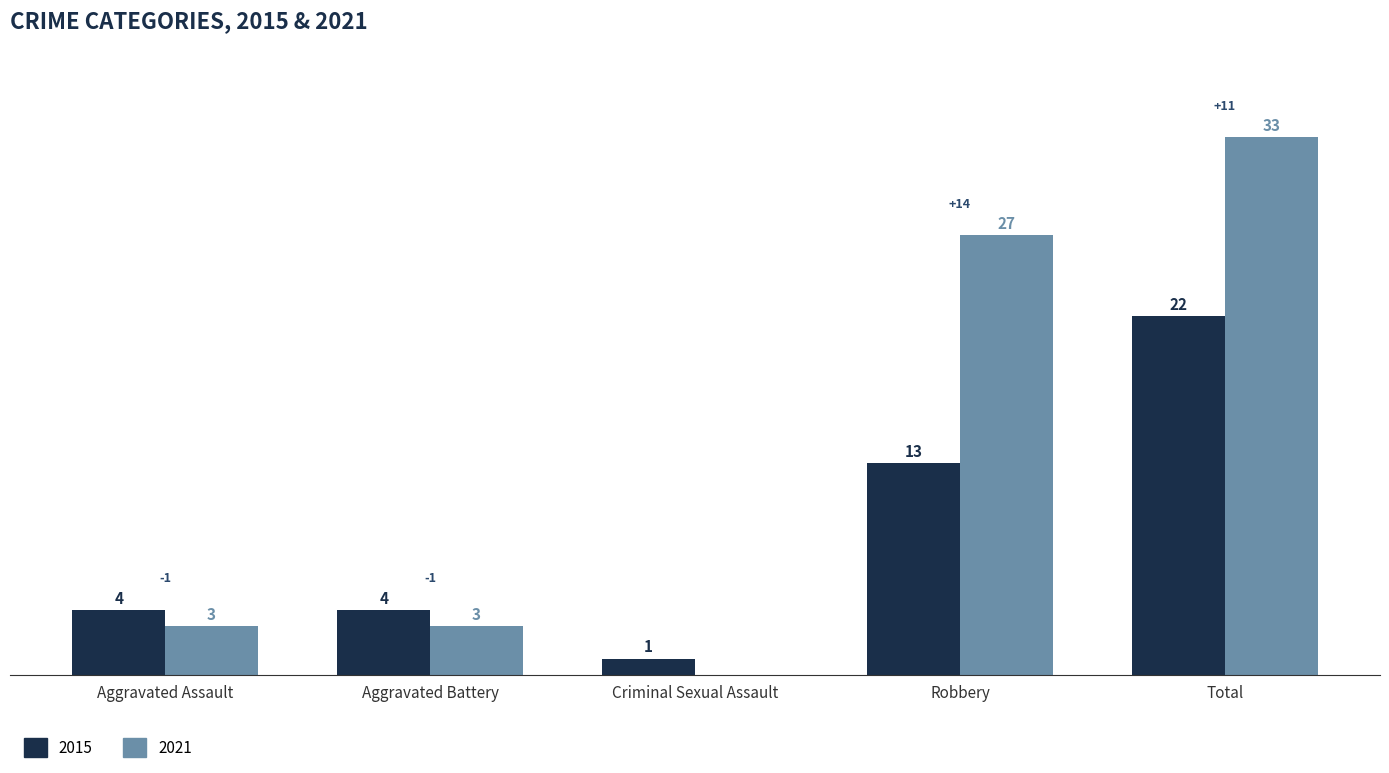

What is the total value across all series at Aggravated Battery?

7